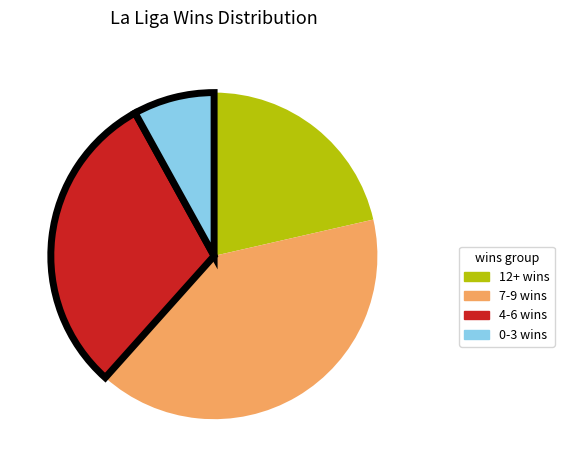

Does any single category account for the majority?

No